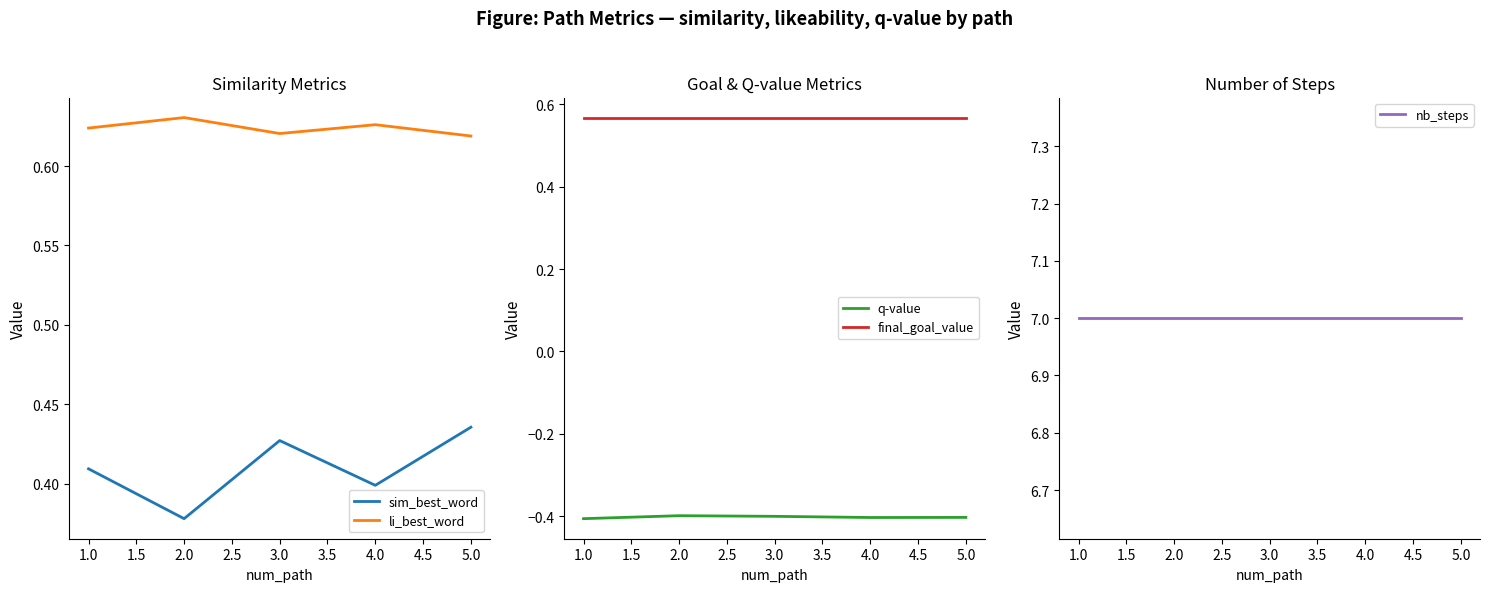

Where is sim_best_word nearest to the value 0?

2.0